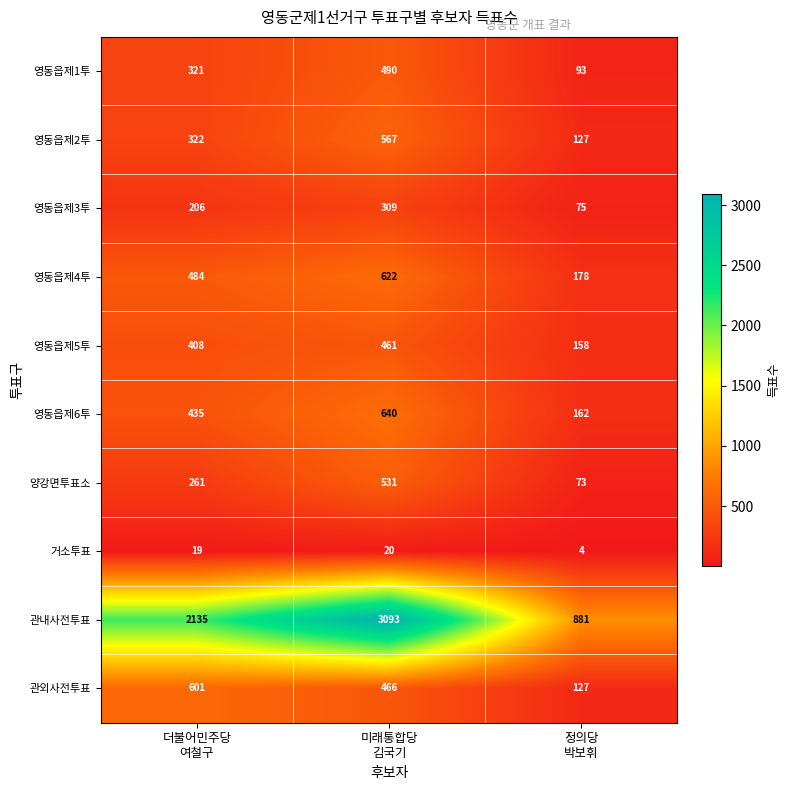

Which category has the highest value across all series?

미래통합당
김국기